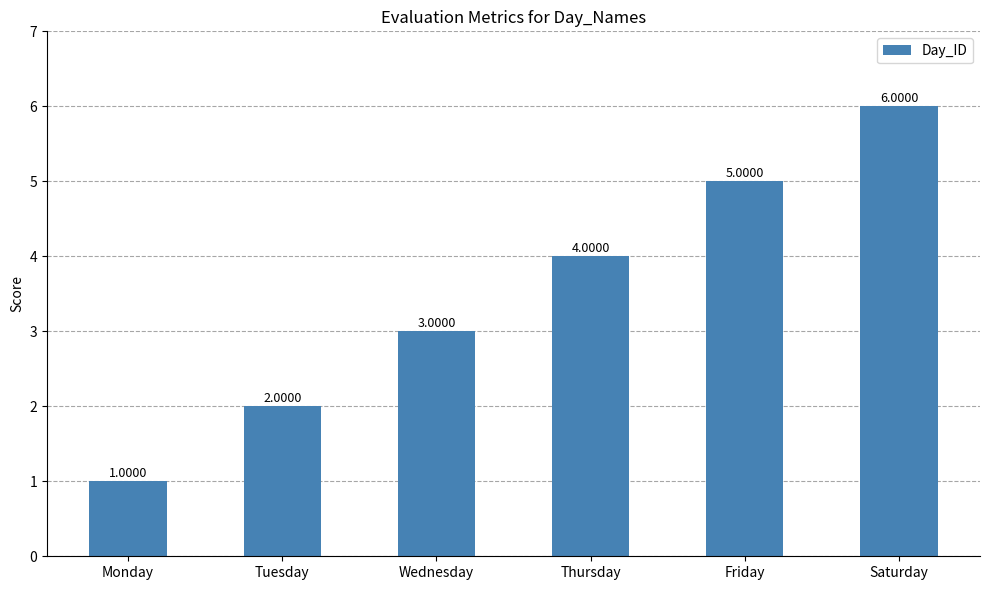

How many categories are shown in the chart?

6